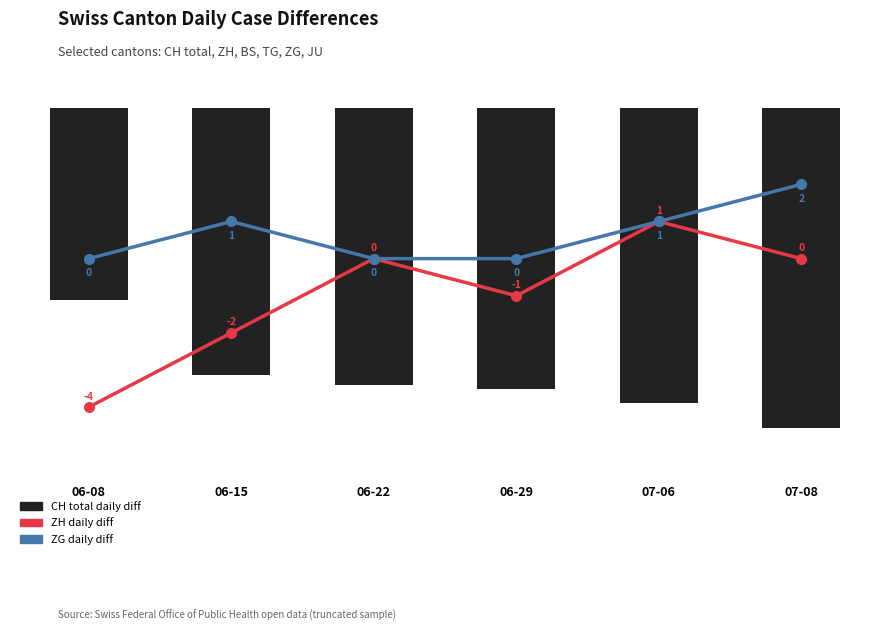

The value of ZG daily diff at 07-06 is 1. True or false?

True